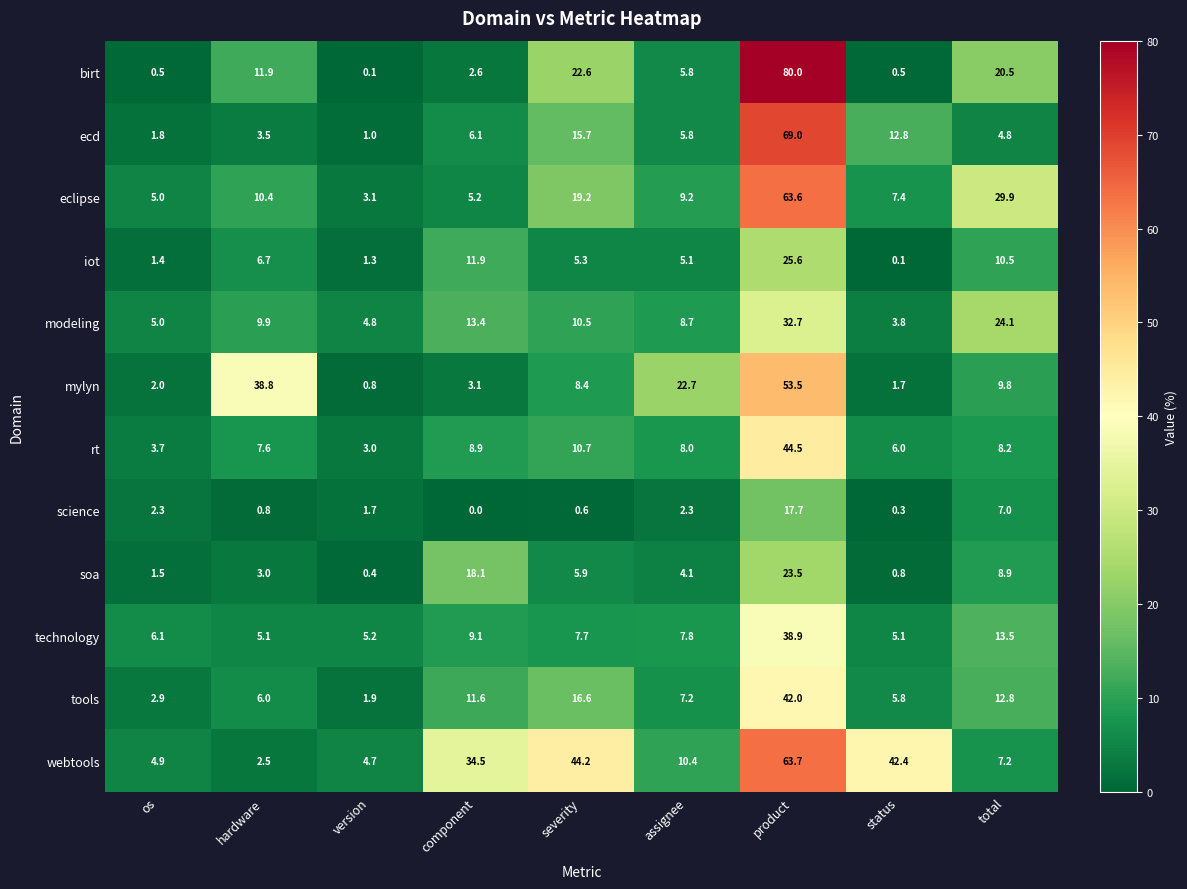

What is the difference between the highest and lowest values at severity?

43.6